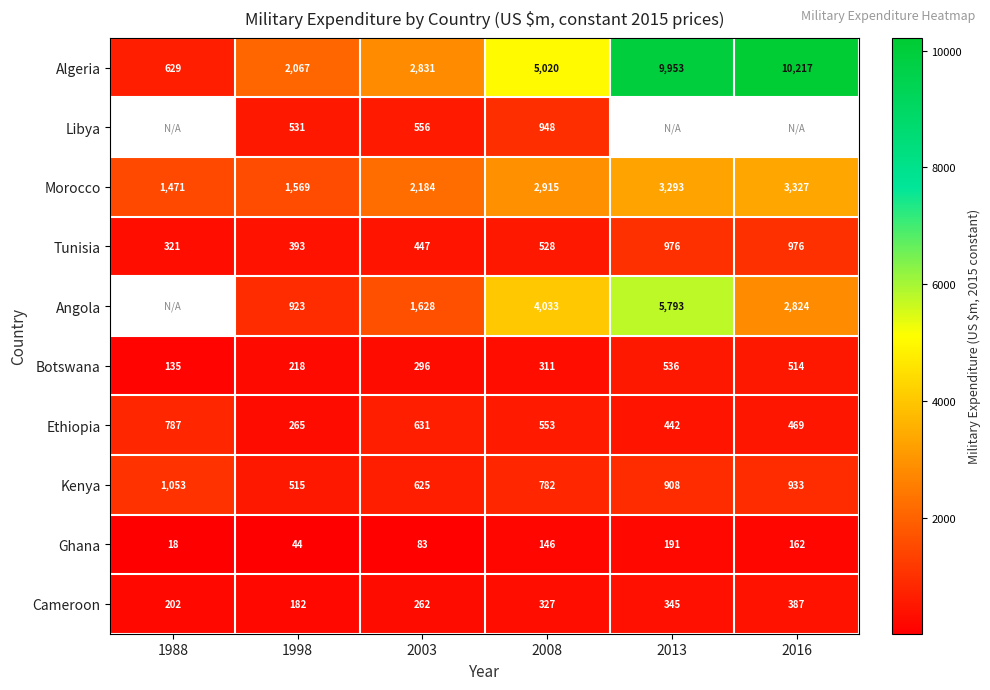

What is the difference between the highest and lowest values at 2016?

10055.3